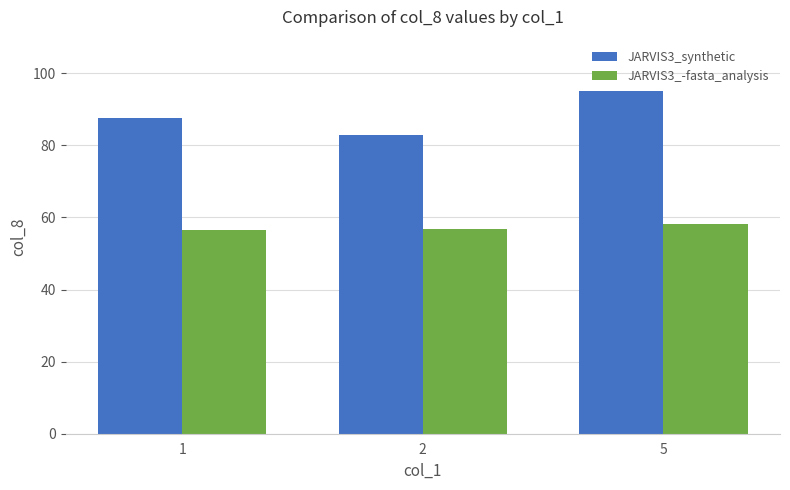

Which series changed the most between 1 and 5?

JARVIS3_synthetic